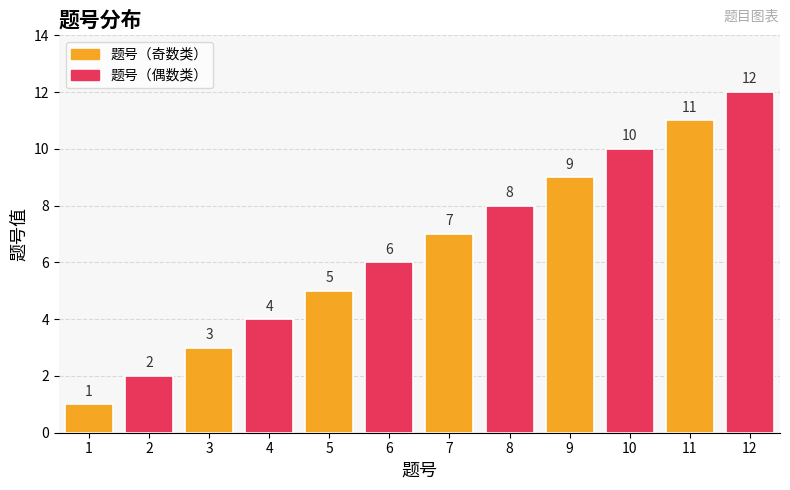

Where is the data nearest to the value 6?

6